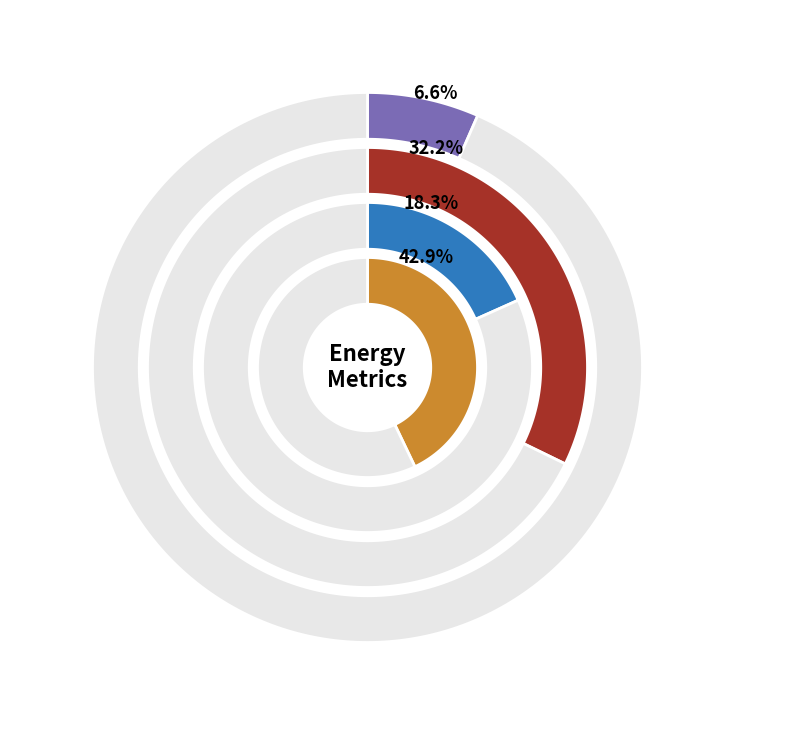

How many segments does this pie chart have?

4